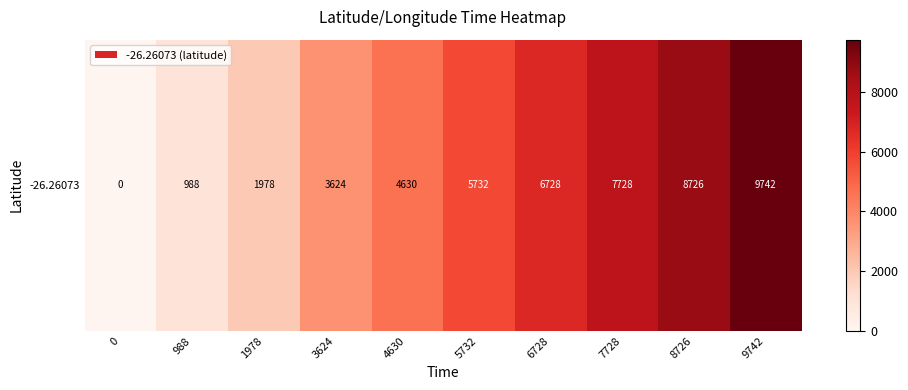

Which category has the highest value across all series?

9742